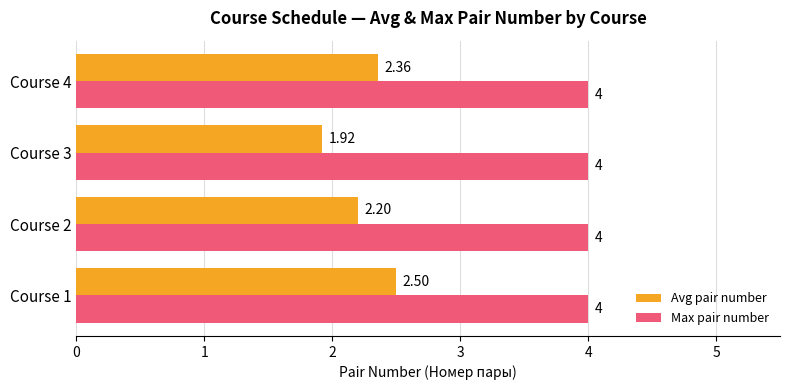

At how many categories does at least one series exceed 2?

4